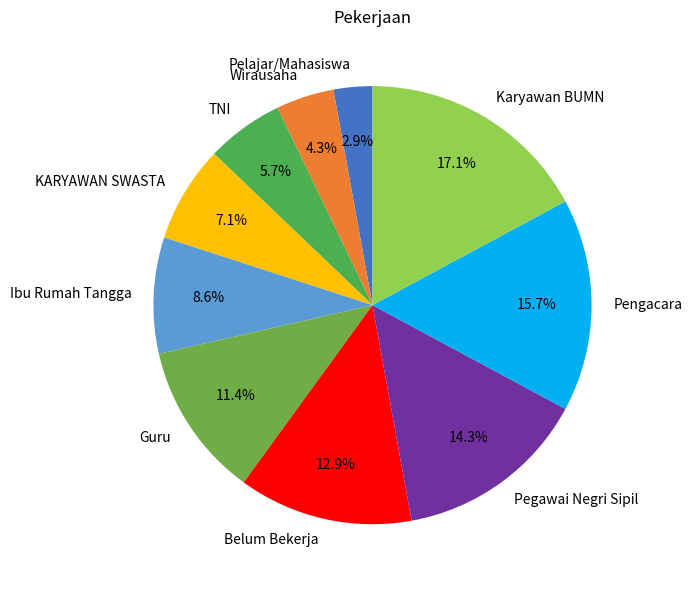

What percentage is the Wirausaha slice, to the nearest percent?

4%